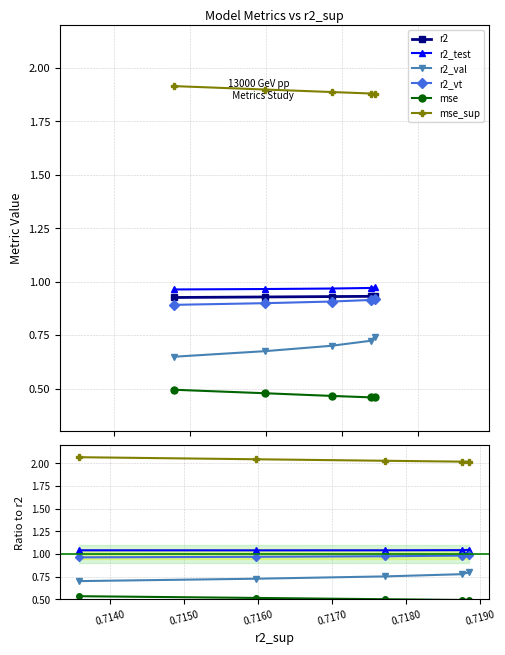

Is the value of r2 at 0.7150 greater than the value of r2_test at 0.7170?

No